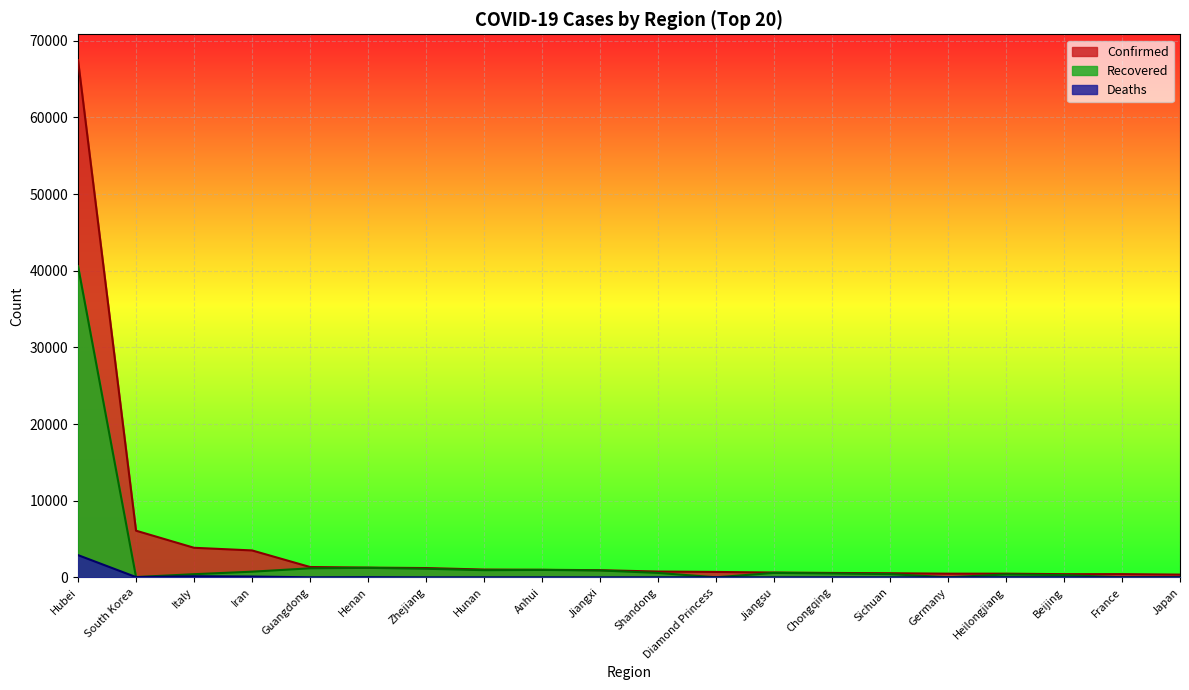

What are all the series names shown in the legend?

Confirmed, Recovered, Deaths